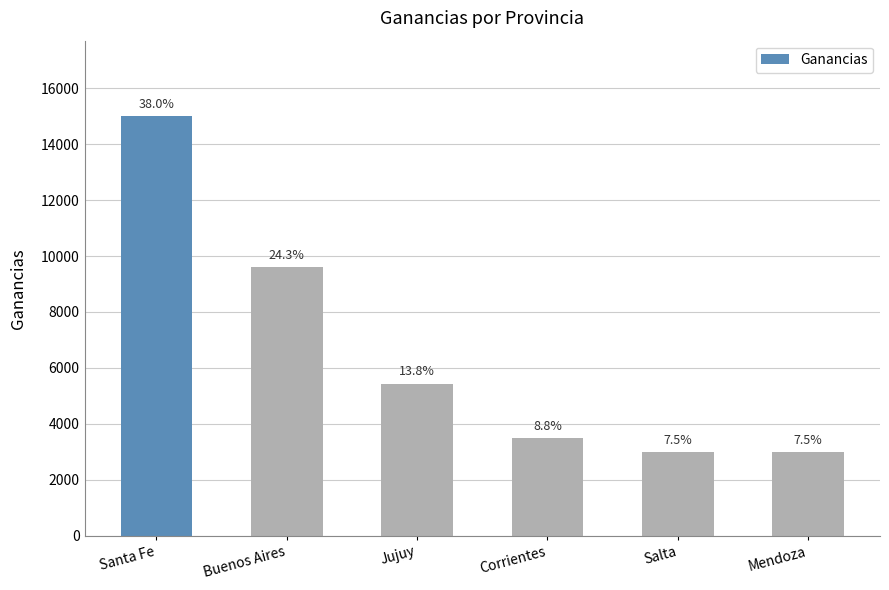

Reading right to left, extract all data points from this chart.

2978	2980	3490	5432	9600	15000